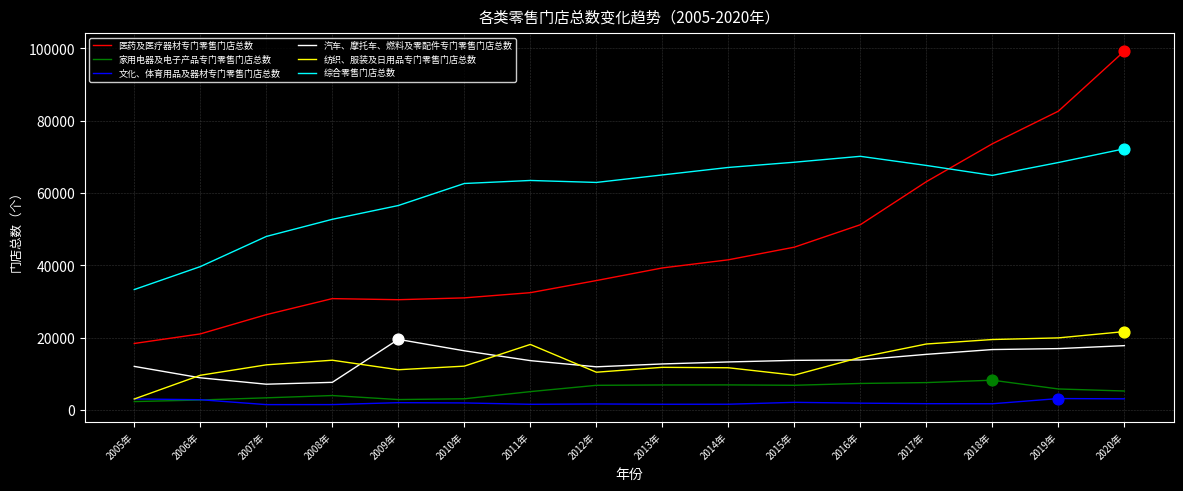

Which series changed the most between 2012年 and 2018年?

医药及医疗器材专门零售门店总数